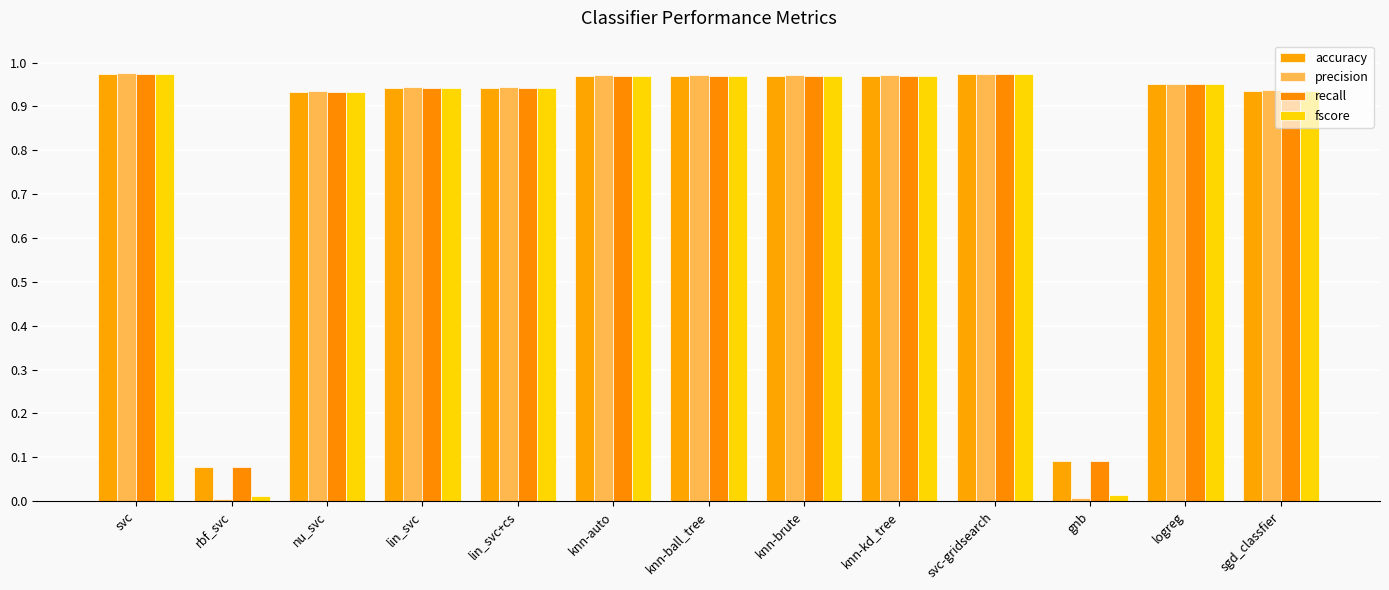

Is the value of precision at knn-brute greater than the value of recall at rbf_svc?

Yes